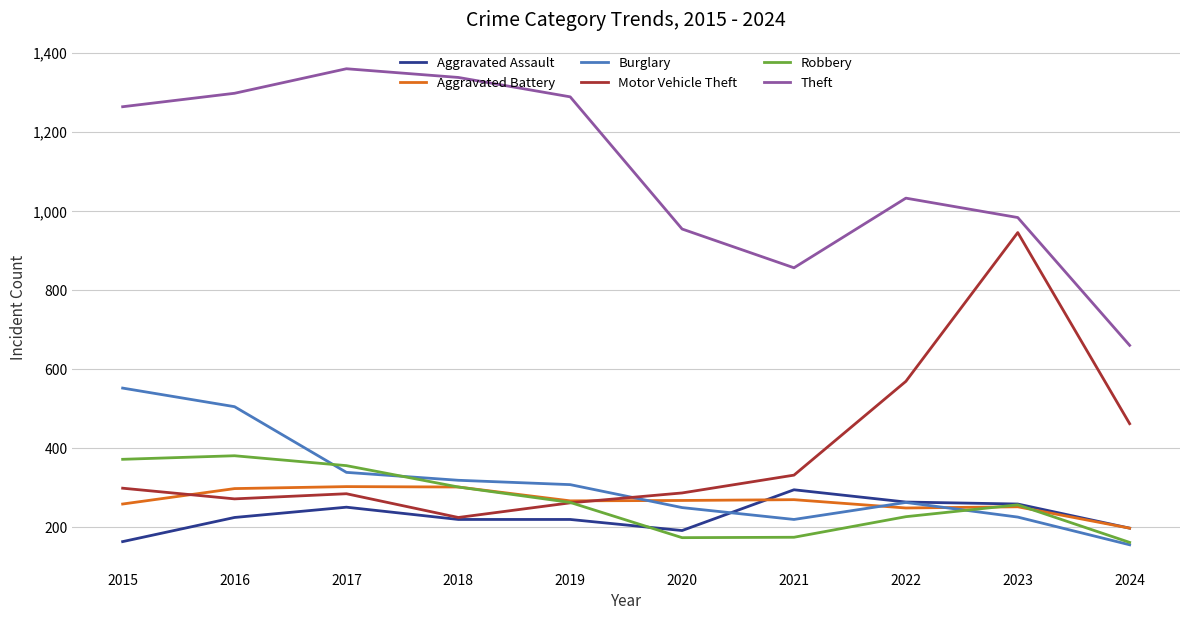

At which label is Motor Vehicle Theft closest to 585?

2022